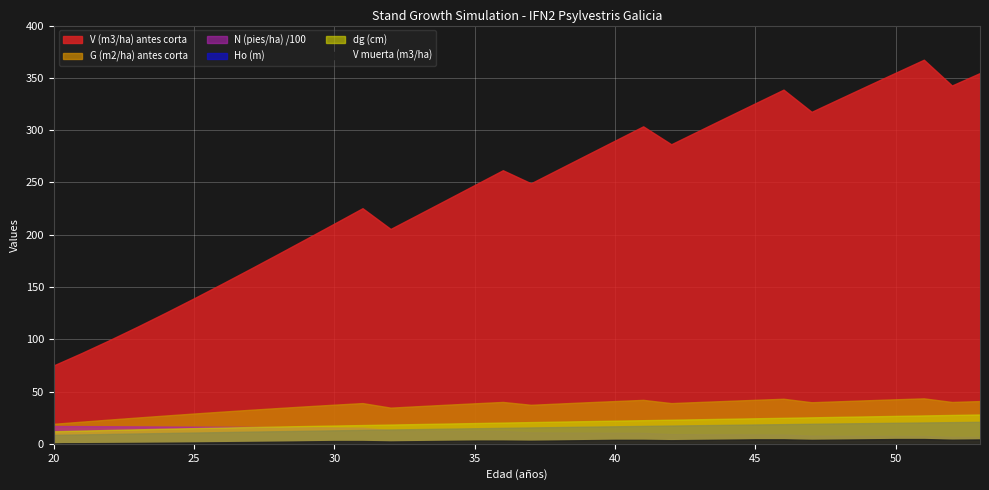

At which category does the chart reach its peak across all series?

51